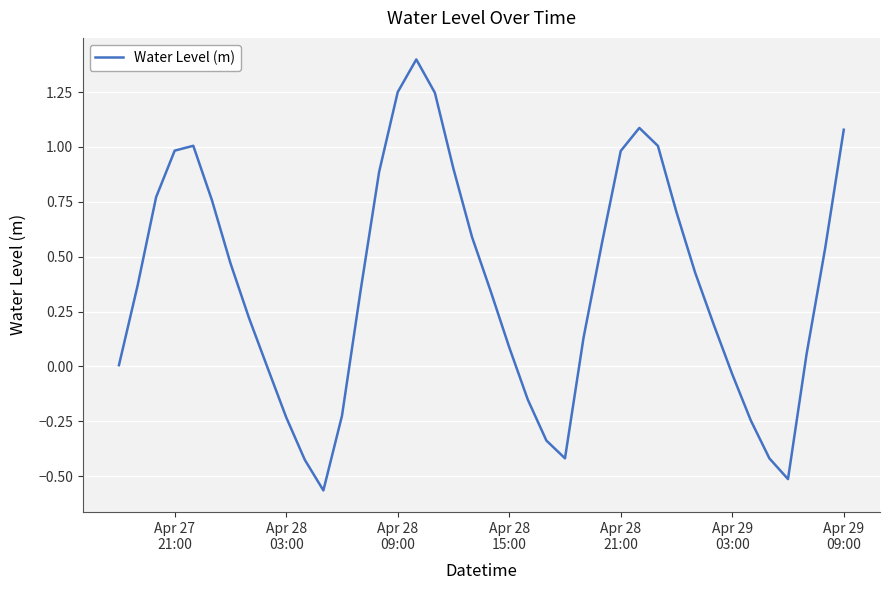

What is the difference between the maximum and minimum values?

2.0